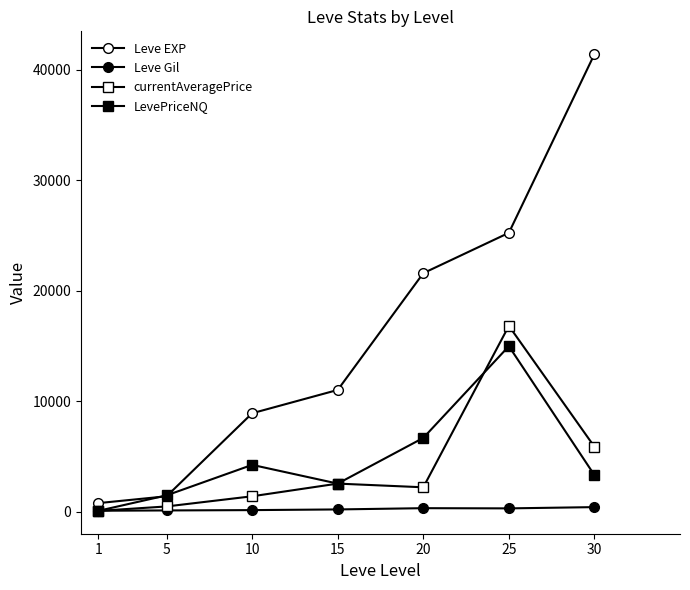

Reading right to left, extract all data points from this chart.

Leve EXP: 41410.0	25250.0	21600.0	11040.0	8930.0	1420.0	800.0
Leve Gil: 440.0	326.0	344.0	230.0	169.0	139.0	113.0
currentAveragePrice: 5899.8	16833.8	2233.3	2566.7	1420.4	501.0	99.0
LevePriceNQ: 3333.0	14997.0	6700.0	2566.7	4261.2	1503.0	99.0